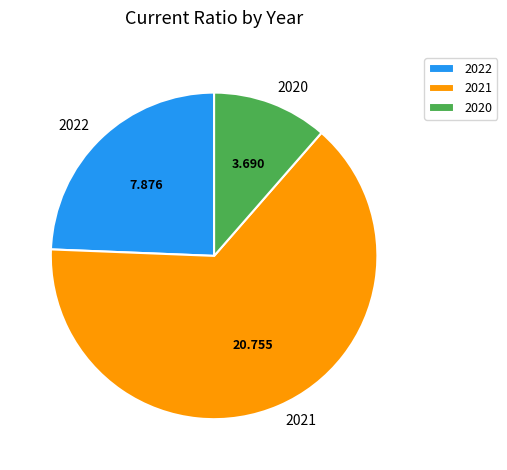

Does 2021 account for over 50% of the chart?

Yes